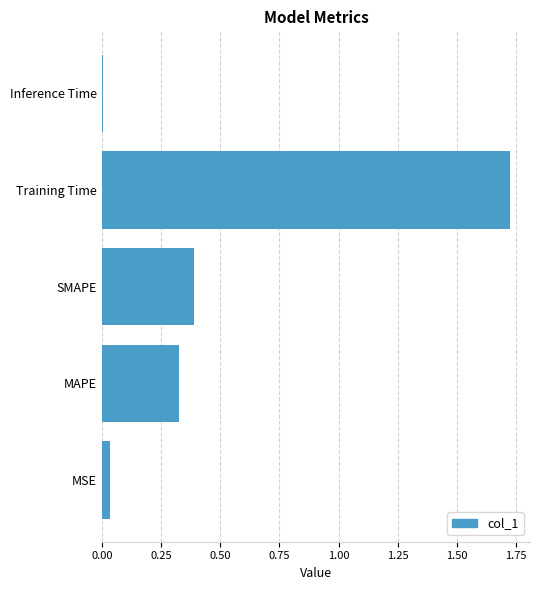

True or false: the data shows 0.4 at SMAPE.

True